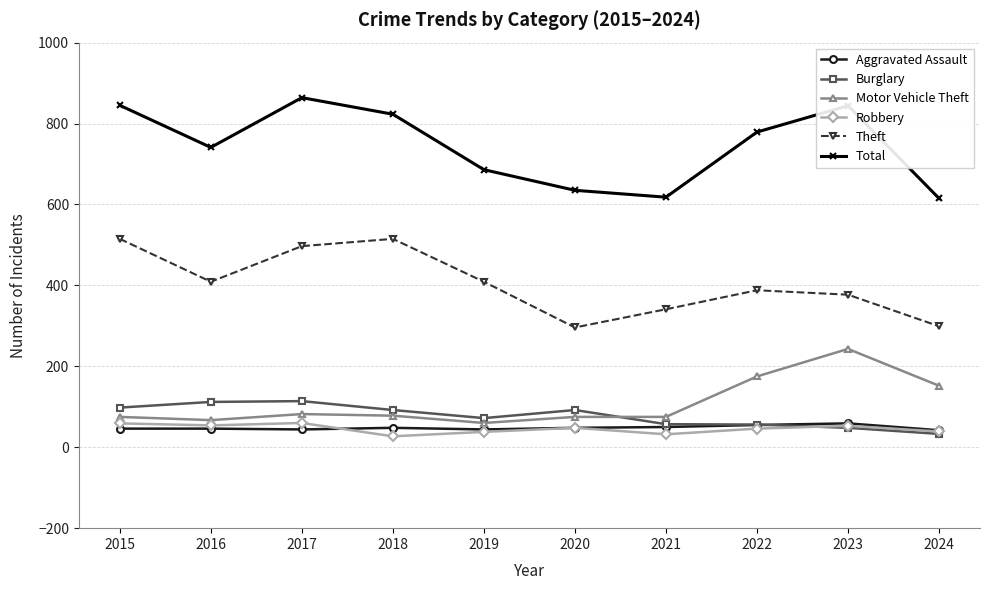

What is the average value of the Aggravated Assault series?

48